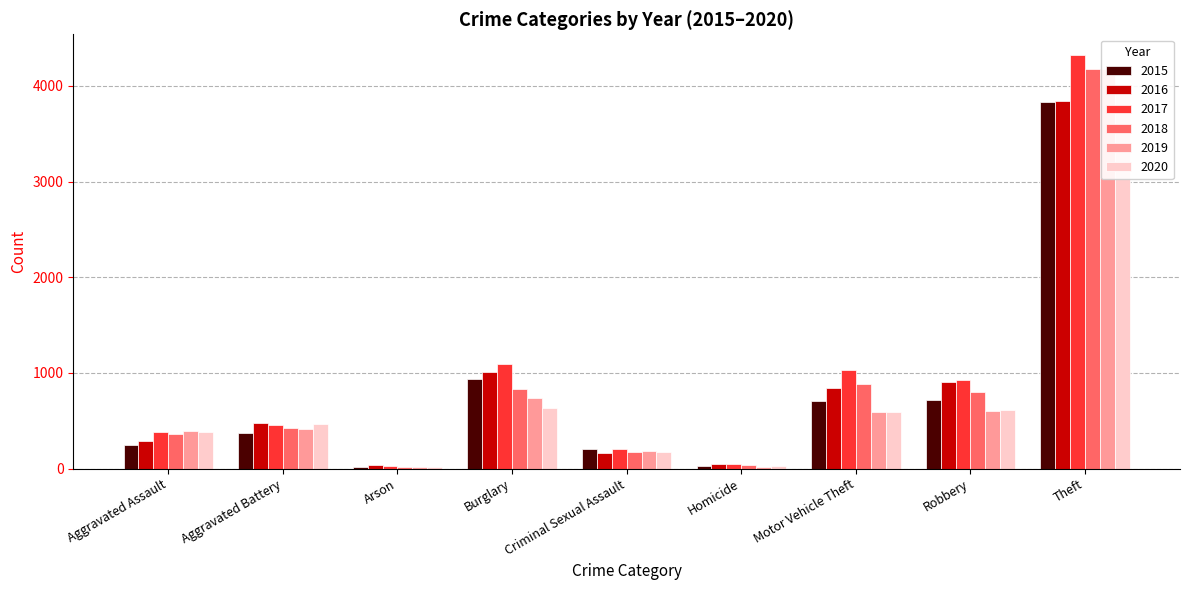

Reading left to right, what are all the values shown in this chart?

2015: 251	375	15	937	207	24	709	714	3835
2016: 289	475	35	1013	161	47	848	908	3847
2017: 384	456	28	1099	206	49	1027	924	4324
2018: 366	428	19	834	171	37	889	799	4179
2019: 394	415	22	741	180	19	593	605	4174
2020: 384	463	22	636	172	32	591	613	3985